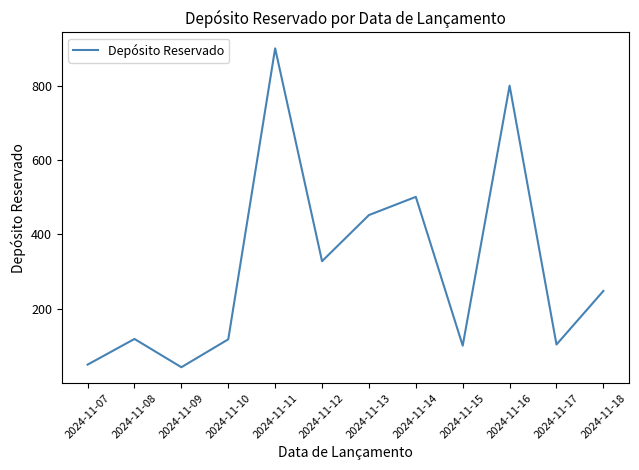

Where is the first local maximum?

2024-11-08